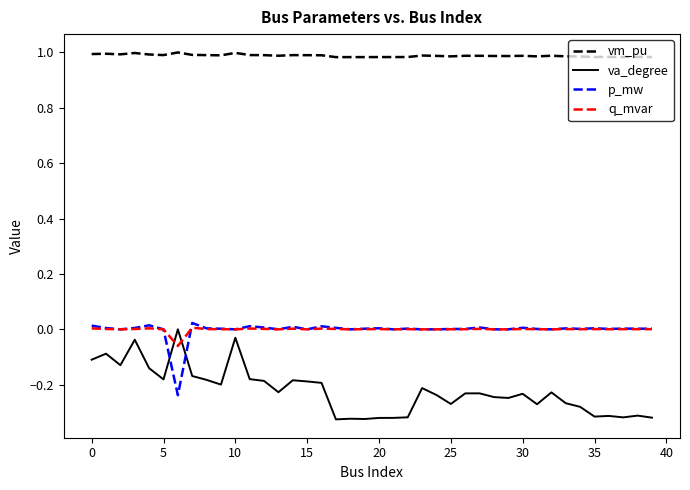

Which series has the largest total across all categories?

vm_pu